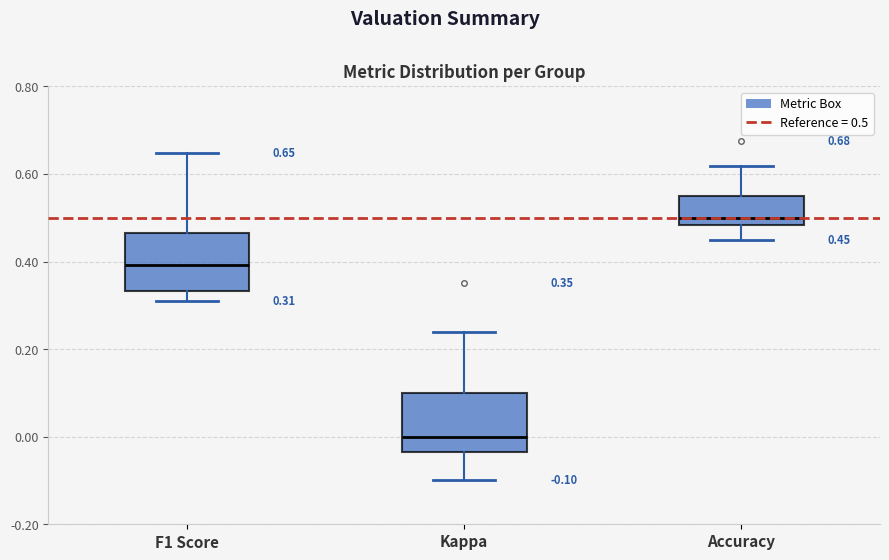

Which box's median line is the lowest?

Kappa